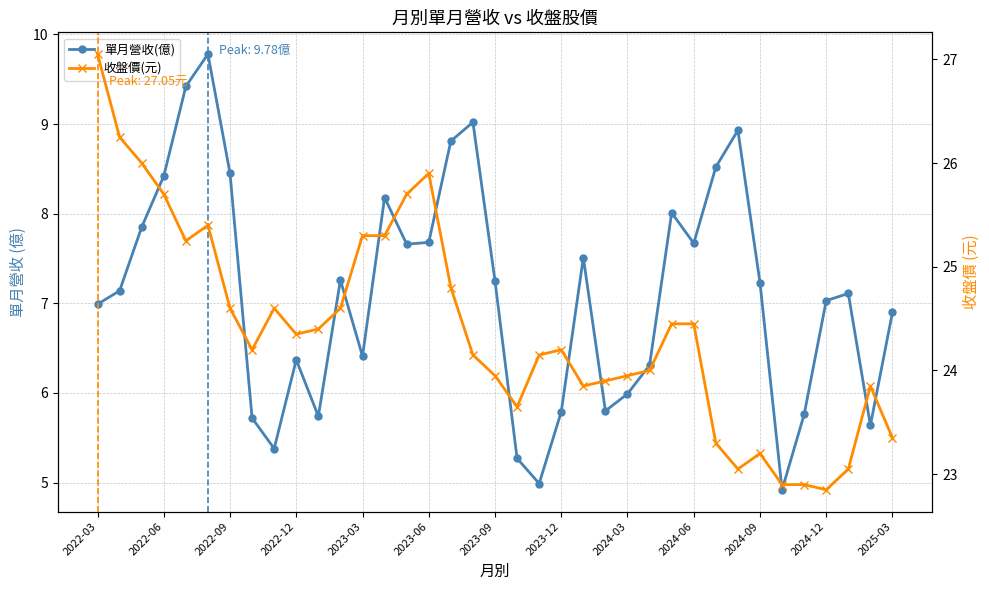

What is the sum of all 單月營收(億) values?

262.9